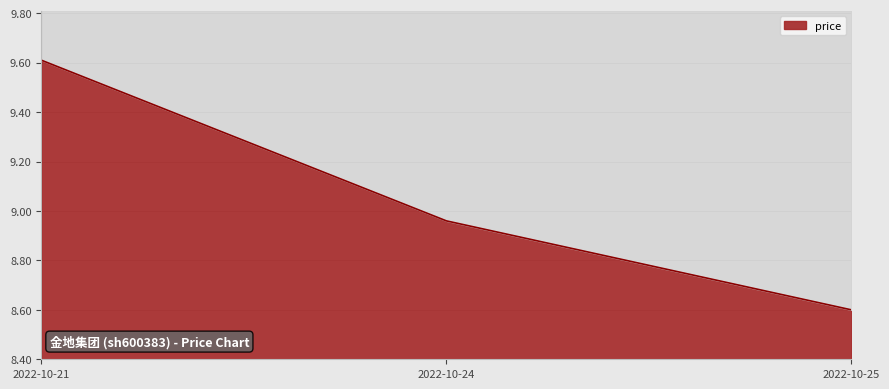

Between 2022-10-24 and 2022-10-25, which is larger?

2022-10-24